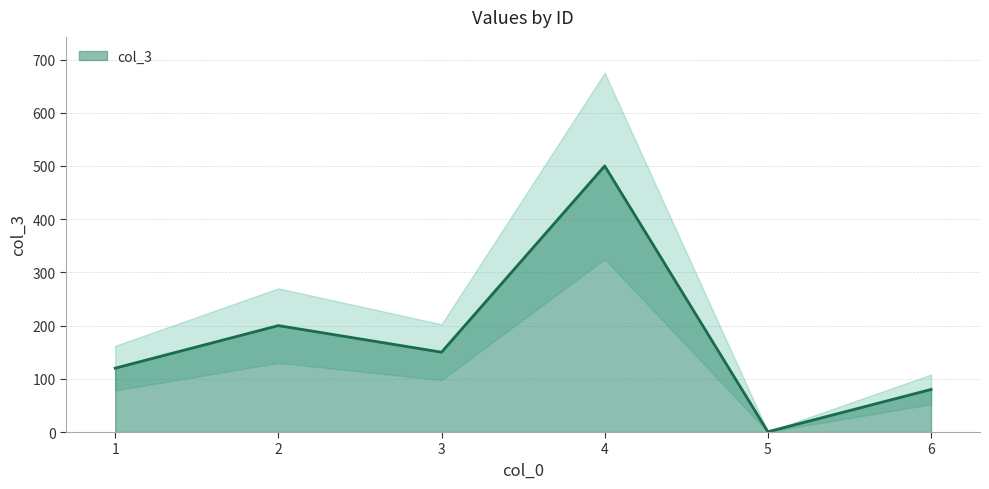

What is the value of the 5th point from the left?

0.5